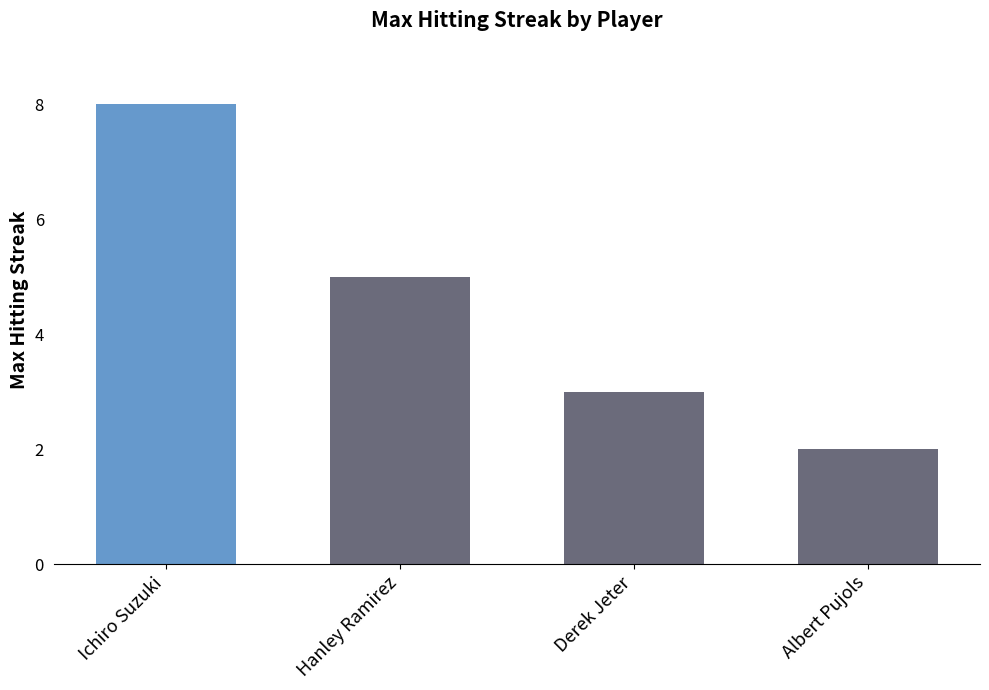

Does the chart contain stacked bars?

No